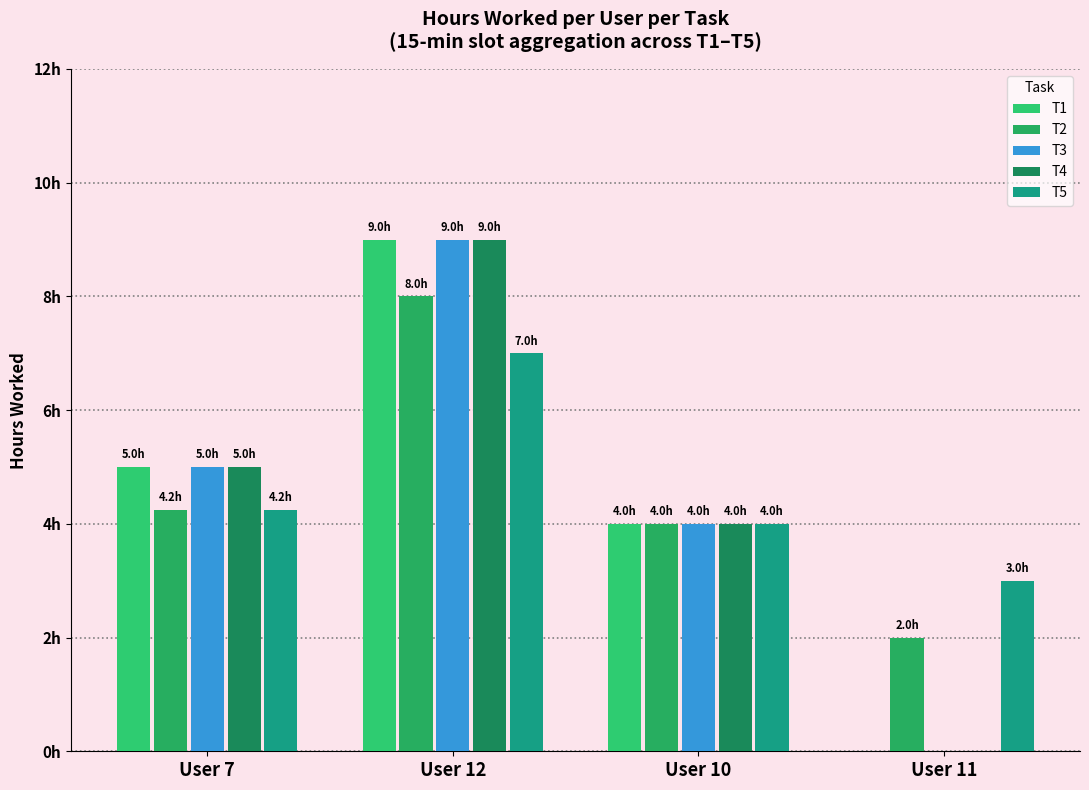

What is the sum of all T5 values?

18.2